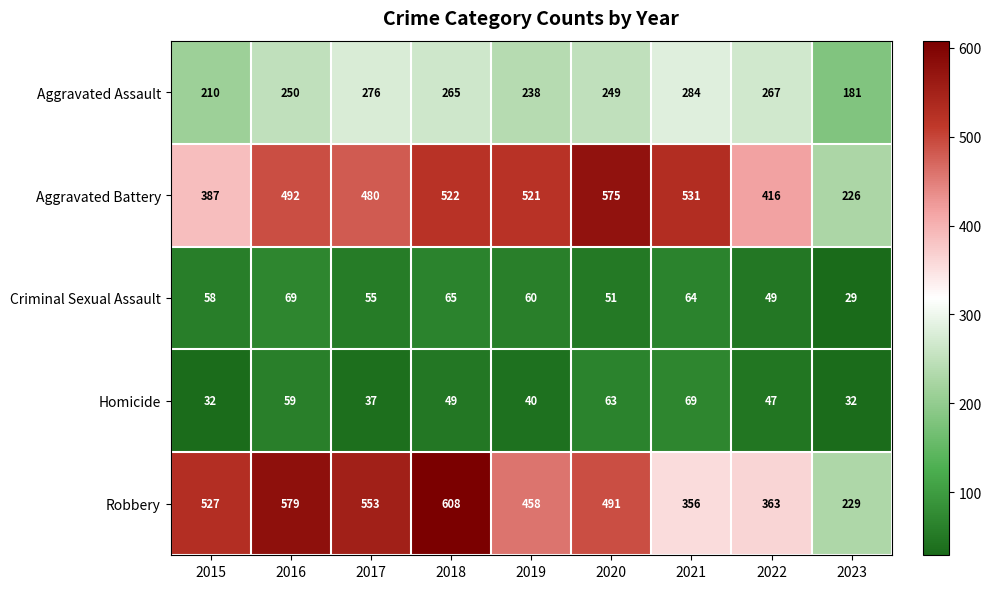

Which category has the highest value across all series?

2018